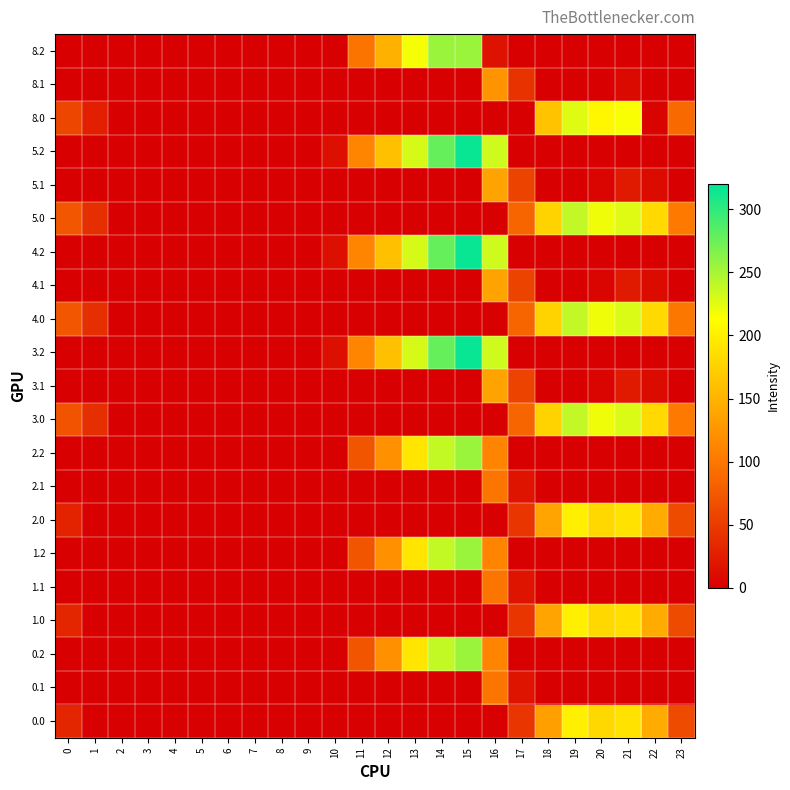

Reading left to right, transcribe all the data shown in this chart.

0.0: 0=33.0	1=0.5	2=0.0	3=0.0	4=0.0	5=0.0	6=0.0	7=0.0	8=0.0	9=0.0	10=0.0	11=0.0	12=0.0	13=0.0	14=0.0	15=0.0	16=0.0	17=45.8	18=134.2	19=200.2	20=180.9	21=189.4	22=143.3	23=62.3
0.1: 0=0.0	1=0.0	2=0.0	3=0.0	4=0.0	5=0.0	6=0.0	7=0.0	8=0.0	9=0.0	10=0.0	11=0.0	12=0.0	13=0.0	14=0.0	15=0.0	16=98.3	17=17.6	18=0.0	19=0.0	20=0.0	21=0.0	22=0.0	23=0.0
0.2: 0=0.0	1=0.0	2=0.0	3=0.0	4=0.0	5=0.0	6=0.0	7=0.0	8=0.0	9=0.0	10=0.0	11=71.6	12=122.2	13=191.4	14=238.4	15=255.0	16=110.9	17=0.0	18=0.0	19=0.0	20=0.0	21=0.0	22=0.0	23=0.0
1.0: 0=33.0	1=0.5	2=0.0	3=0.0	4=0.0	5=0.0	6=0.0	7=0.0	8=0.0	9=0.0	10=0.0	11=0.0	12=0.0	13=0.0	14=0.0	15=0.0	16=0.0	17=45.8	18=137.7	19=200.2	20=180.9	21=185.9	22=143.3	23=62.3
1.1: 0=0.0	1=0.0	2=0.0	3=0.0	4=0.0	5=0.0	6=0.0	7=0.0	8=0.0	9=0.0	10=0.0	11=0.0	12=0.0	13=0.0	14=0.0	15=0.0	16=98.3	17=17.6	18=0.0	19=0.0	20=0.0	21=0.0	22=0.0	23=0.0
1.2: 0=0.0	1=0.0	2=0.0	3=0.0	4=0.0	5=0.0	6=0.0	7=0.0	8=0.0	9=0.0	10=0.0	11=71.6	12=122.2	13=191.4	14=238.4	15=255.0	16=110.9	17=0.0	18=0.0	19=0.0	20=0.0	21=0.0	22=0.0	23=0.0
2.0: 0=29.6	1=0.5	2=0.0	3=0.0	4=0.0	5=0.0	6=0.0	7=0.0	8=0.0	9=0.0	10=0.0	11=0.0	12=0.0	13=0.0	14=0.0	15=0.0	16=0.0	17=45.8	18=137.7	19=200.2	20=180.9	21=189.4	22=143.3	23=62.3
2.1: 0=0.0	1=0.0	2=0.0	3=0.0	4=0.0	5=0.0	6=0.0	7=0.0	8=0.0	9=0.0	10=0.0	11=0.0	12=0.0	13=0.0	14=0.0	15=0.0	16=98.3	17=17.6	18=0.0	19=0.0	20=0.0	21=0.0	22=0.0	23=0.0
2.2: 0=0.0	1=0.0	2=0.0	3=0.0	4=0.0	5=0.0	6=0.0	7=0.0	8=0.0	9=0.0	10=0.0	11=71.6	12=122.2	13=191.4	14=238.4	15=255.0	16=110.9	17=0.0	18=0.0	19=0.0	20=0.0	21=0.0	22=0.0	23=0.0
3.0: 0=70.4	1=39.5	2=0.3	3=0.0	4=0.0	5=0.0	6=0.0	7=0.0	8=0.0	9=0.0	10=0.0	11=0.0	12=0.0	13=0.0	14=0.0	15=0.0	16=0.0	17=84.8	18=176.7	19=239.2	20=219.9	21=228.4	22=182.3	23=101.3
3.1: 0=0.0	1=0.0	2=0.0	3=0.0	4=0.0	5=0.0	6=0.0	7=0.0	8=0.0	9=0.0	10=0.0	11=0.0	12=0.0	13=0.0	14=0.0	15=0.0	16=137.3	17=56.6	18=0.0	19=0.0	20=4.5	21=22.4	22=9.9	23=0.0
3.2: 0=0.0	1=0.0	2=0.0	3=0.0	4=0.0	5=0.0	6=0.0	7=0.0	8=0.0	9=0.0	10=13.5	11=110.6	12=161.2	13=230.4	14=277.4	15=315.8	16=233.7	17=0.0	18=0.0	19=0.0	20=0.0	21=0.0	22=0.0	23=0.0
4.0: 0=72.0	1=39.5	2=0.3	3=0.0	4=0.0	5=0.0	6=0.0	7=0.0	8=0.0	9=0.0	10=0.0	11=0.0	12=0.0	13=0.0	14=0.0	15=0.0	16=0.0	17=84.8	18=176.7	19=239.2	20=219.9	21=228.4	22=182.3	23=99.7
4.1: 0=0.0	1=0.0	2=0.0	3=0.0	4=0.0	5=0.0	6=0.0	7=0.0	8=0.0	9=0.0	10=0.0	11=0.0	12=0.0	13=0.0	14=0.0	15=0.0	16=137.3	17=56.6	18=0.0	19=0.0	20=4.5	21=22.4	22=9.9	23=0.0
4.2: 0=0.0	1=0.0	2=0.0	3=0.0	4=0.0	5=0.0	6=0.0	7=0.0	8=0.0	9=0.0	10=13.5	11=110.6	12=161.2	13=230.4	14=277.4	15=315.8	16=233.7	17=0.0	18=0.0	19=0.0	20=0.0	21=0.0	22=0.0	23=0.0
5.0: 0=72.0	1=39.5	2=0.3	3=0.0	4=0.0	5=0.0	6=0.0	7=0.0	8=0.0	9=0.0	10=0.0	11=0.0	12=0.0	13=0.0	14=0.0	15=0.0	16=0.0	17=84.8	18=176.7	19=239.2	20=219.9	21=226.7	22=182.3	23=101.3
5.1: 0=0.0	1=0.0	2=0.0	3=0.0	4=0.0	5=0.0	6=0.0	7=0.0	8=0.0	9=0.0	10=0.0	11=0.0	12=0.0	13=0.0	14=0.0	15=0.0	16=137.3	17=56.6	18=0.0	19=0.0	20=4.5	21=22.4	22=9.9	23=0.0
5.2: 0=0.0	1=0.0	2=0.0	3=0.0	4=0.0	5=0.0	6=0.0	7=0.0	8=0.0	9=0.0	10=13.5	11=110.6	12=161.2	13=230.4	14=277.4	15=315.8	16=233.7	17=0.0	18=0.0	19=0.0	20=0.0	21=0.0	22=0.0	23=0.0
8.0: 0=59.0	1=26.5	2=0.0	3=0.0	4=0.0	5=0.0	6=0.0	7=0.0	8=0.0	9=0.0	10=0.0	11=0.0	12=0.0	13=0.0	14=0.0	15=0.0	16=0.0	17=0.0	18=163.7	19=226.2	20=206.9	21=215.4	22=3.7	23=88.3
8.1: 0=0.0	1=0.0	2=0.0	3=0.0	4=0.0	5=0.0	6=0.0	7=0.0	8=0.0	9=0.0	10=0.0	11=0.0	12=0.0	13=0.0	14=0.0	15=0.0	16=124.3	17=43.6	18=0.0	19=0.0	20=0.0	21=9.4	22=0.0	23=0.0
8.2: 0=0.0	1=0.0	2=0.0	3=0.0	4=0.0	5=0.0	6=0.0	7=0.0	8=0.0	9=0.0	10=0.5	11=97.6	12=148.2	13=217.4	14=255.0	15=255.0	16=15.8	17=0.0	18=0.0	19=0.0	20=0.0	21=0.0	22=0.0	23=0.0